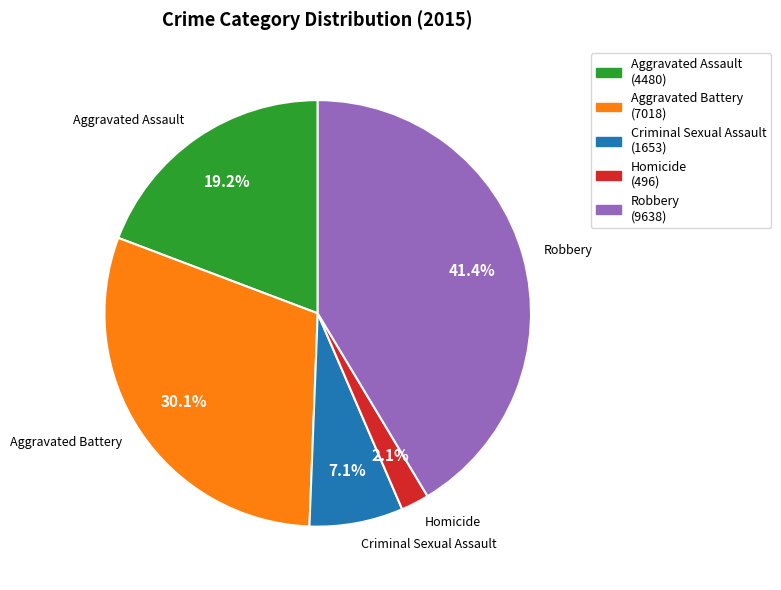

Is there a majority slice in this chart?

No